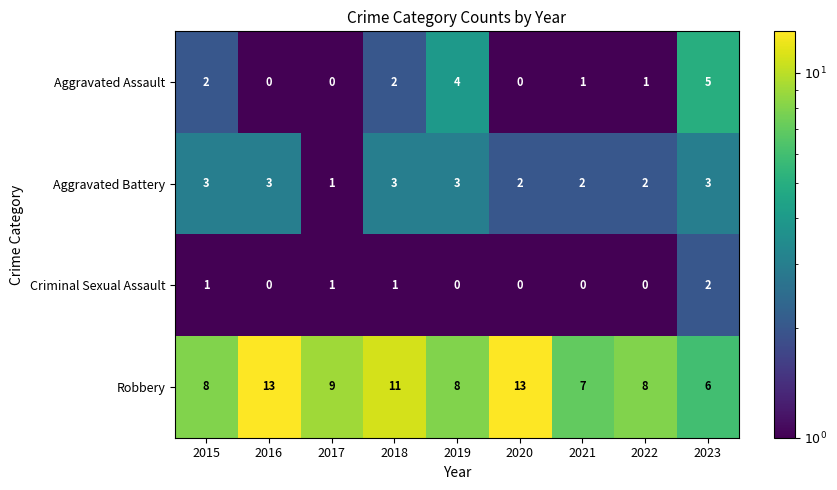

Is it true that Aggravated Battery equals 3 at 2015?

True